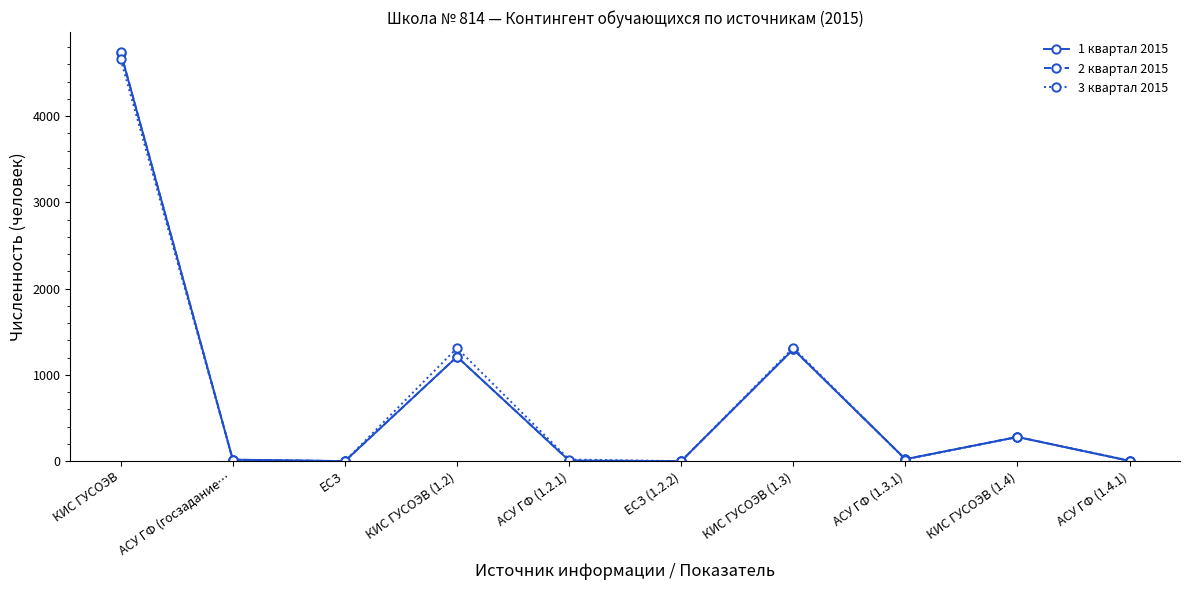

What is the label of the 1st point from the right?

АСУ ГФ (1.4.1)